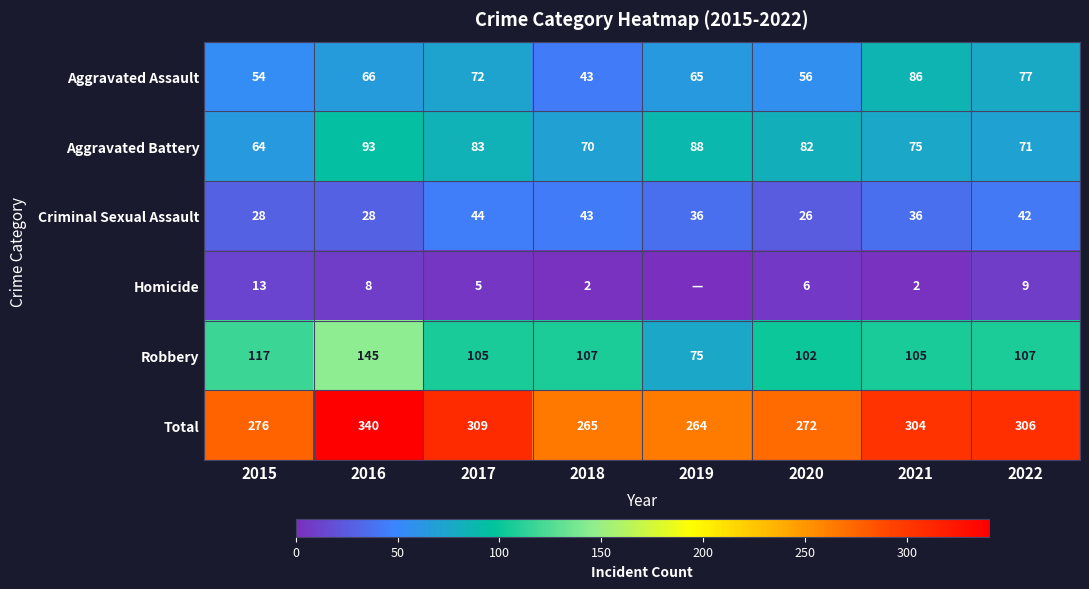

At how many categories does at least one series exceed 317?

1